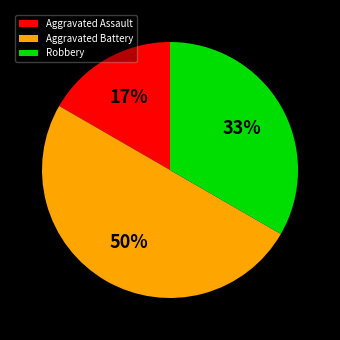

To the nearest percent, what is the difference between the largest and smallest slice percentages?

33%